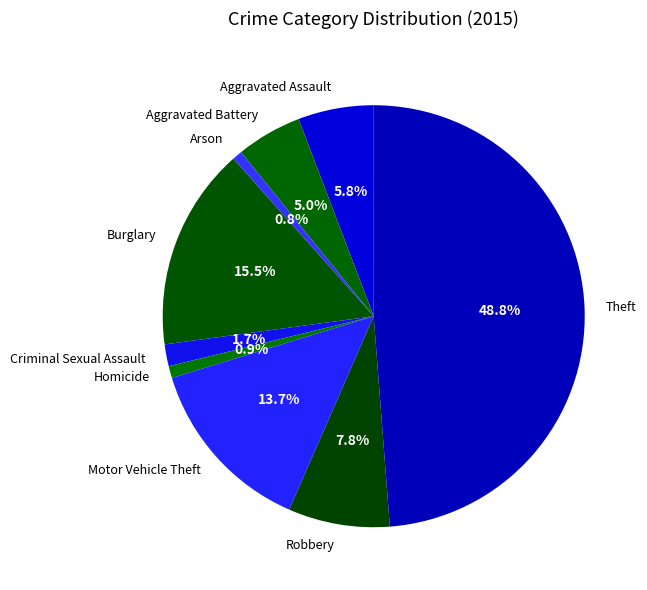

Is Motor Vehicle Theft the majority of the pie?

No